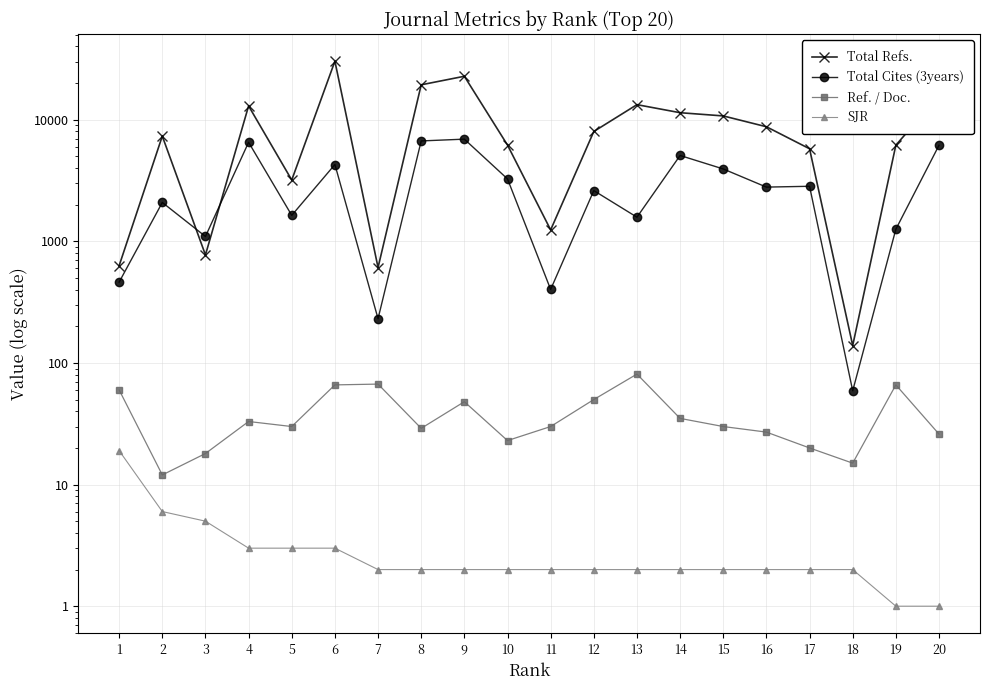

The value of Total Refs. at 19 is 2408. True or false?

False